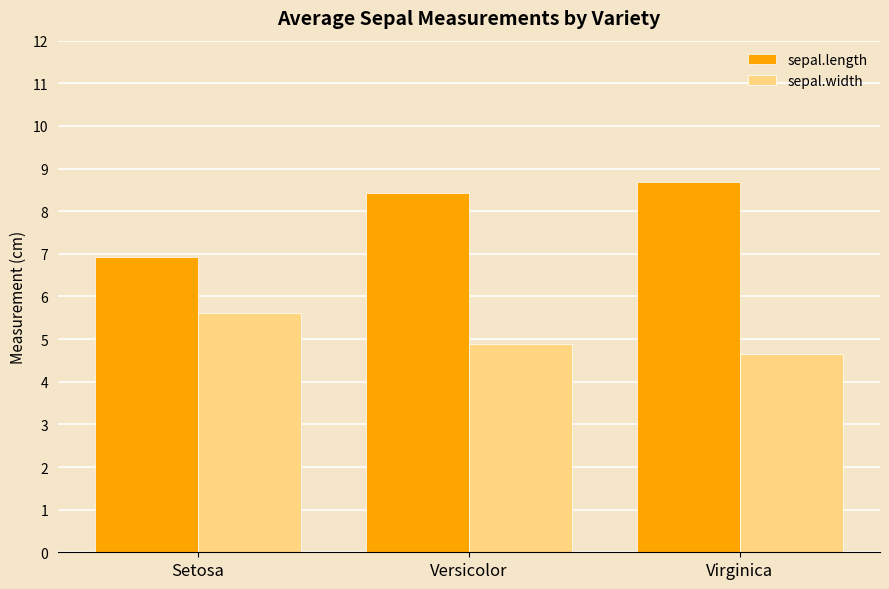

Where is sepal.width nearest to the value 5?

Versicolor